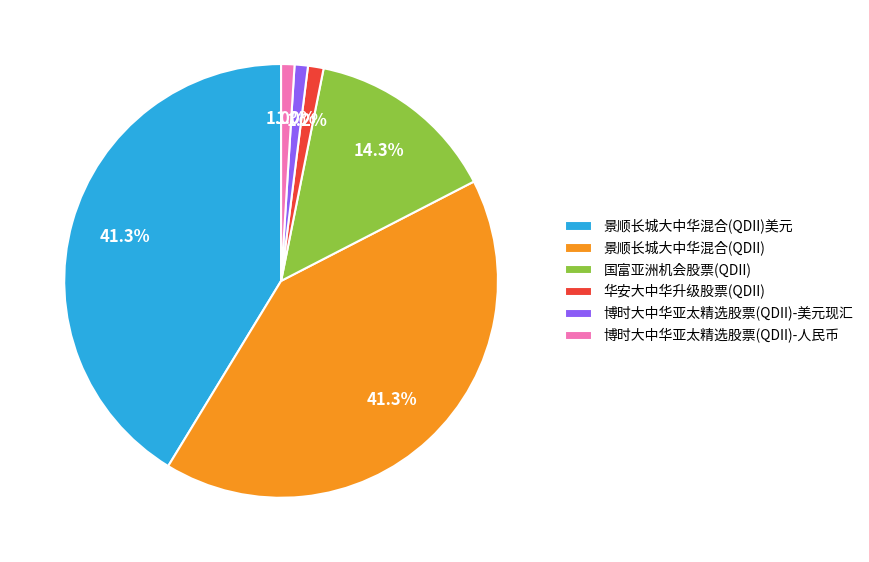

Is there any slice that represents more than half of the pie?

No